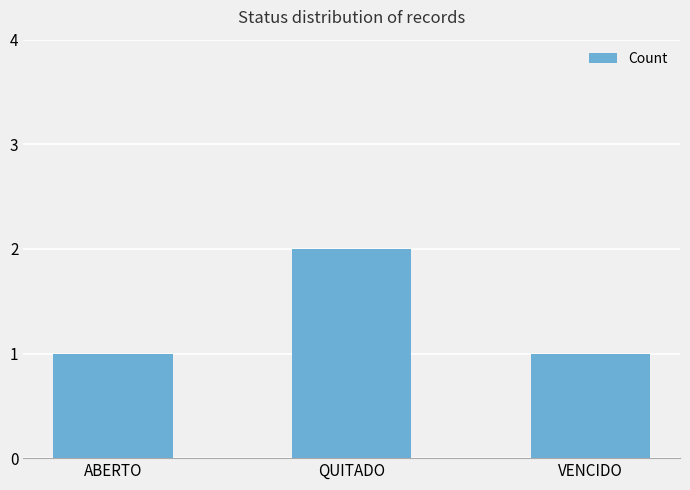

Reading left to right, list all the values displayed in this chart.

ABERTO=1	QUITADO=2	VENCIDO=1